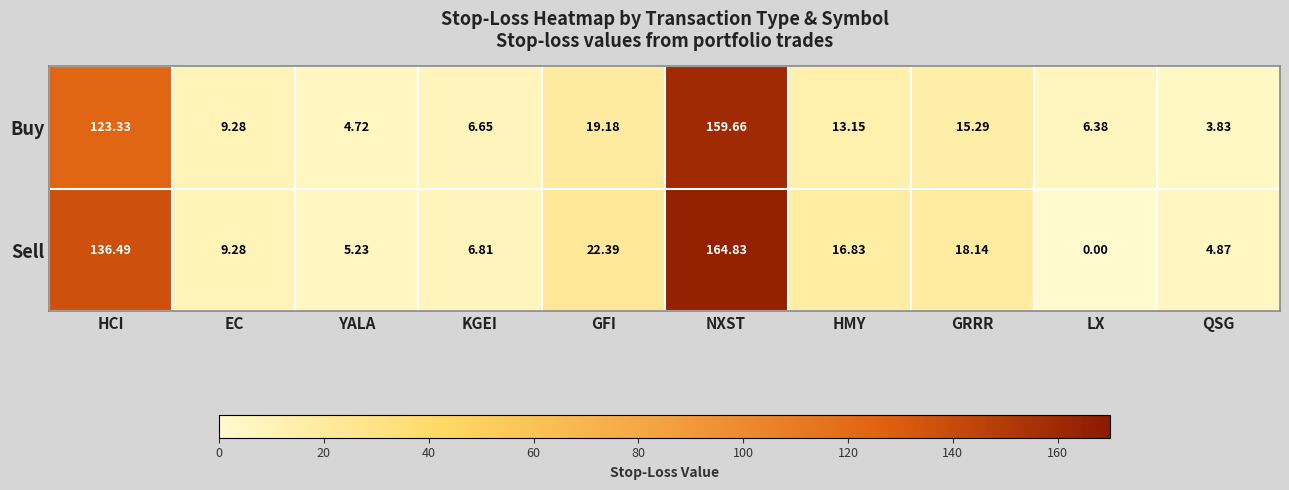

List the labels in order of Buy value, largest first.

NXST, HCI, GFI, GRRR, HMY, EC, KGEI, LX, YALA, QSG